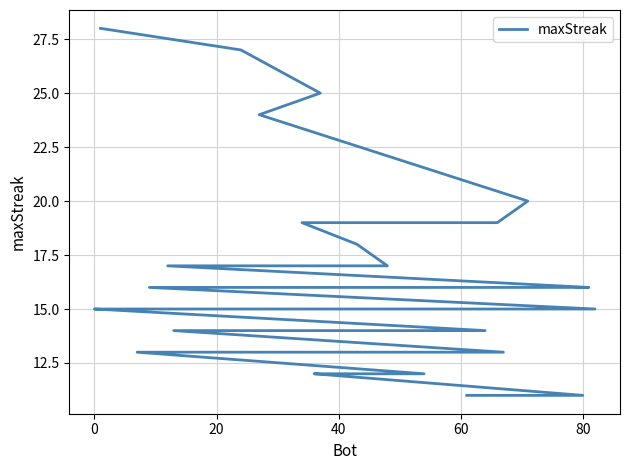

What is the minimum value shown in the chart?

11